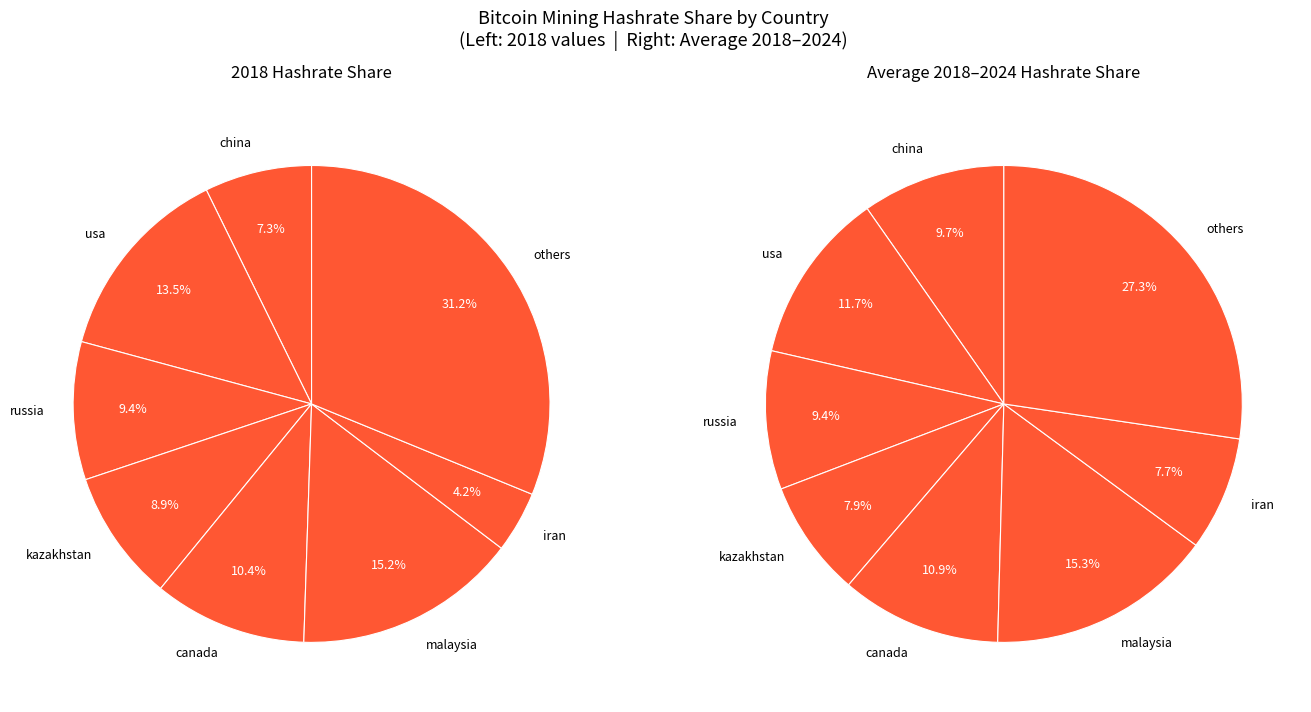

Is there a majority slice in this chart?

No